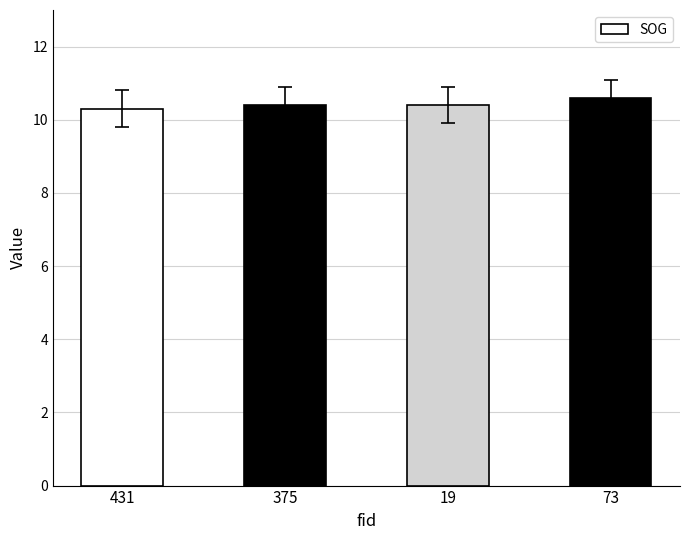

What is the change in value from 431 to 375?

+0.1